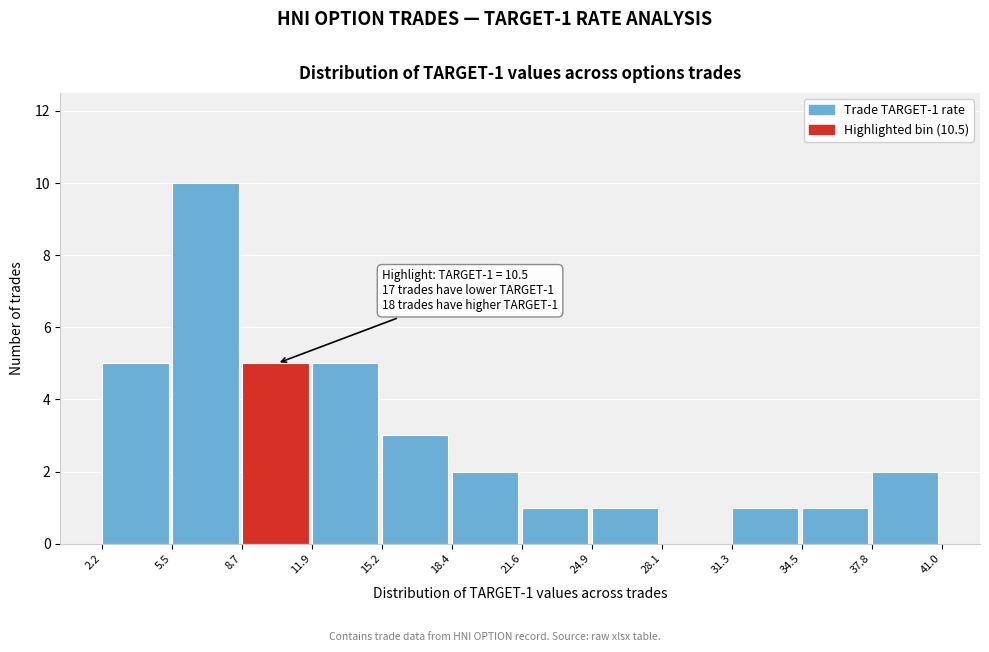

Which range on the x-axis has the tallest bar?

5.5 to 8.7